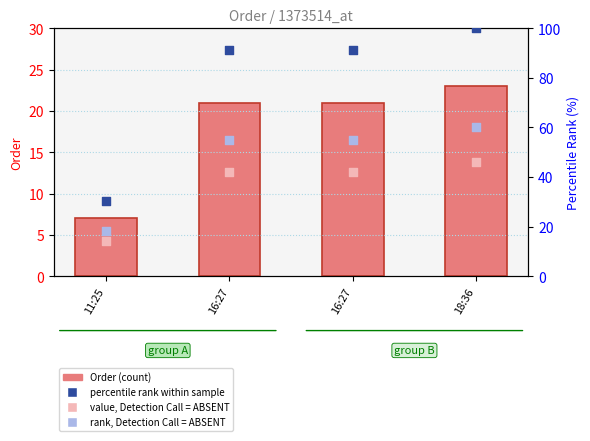

What is the total value across all series at 11:25?

59.9